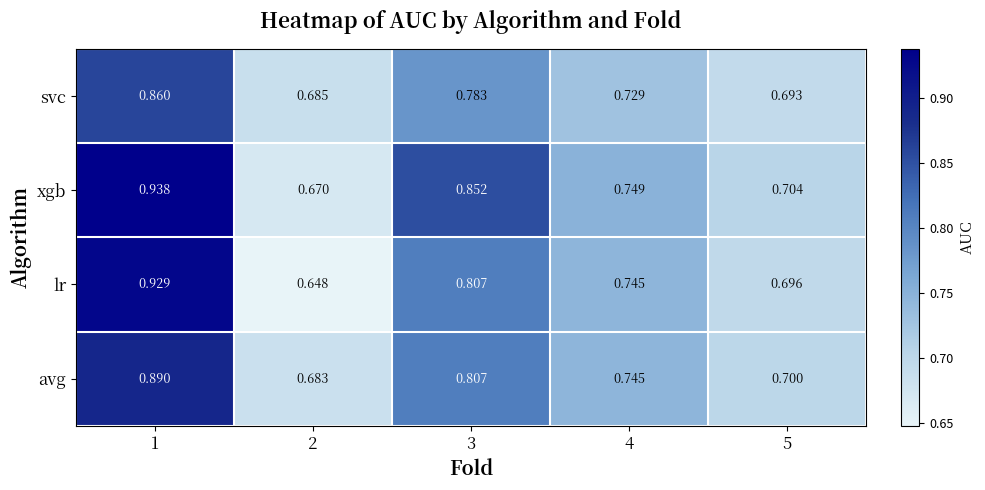

Count the number of categories in the chart.

5